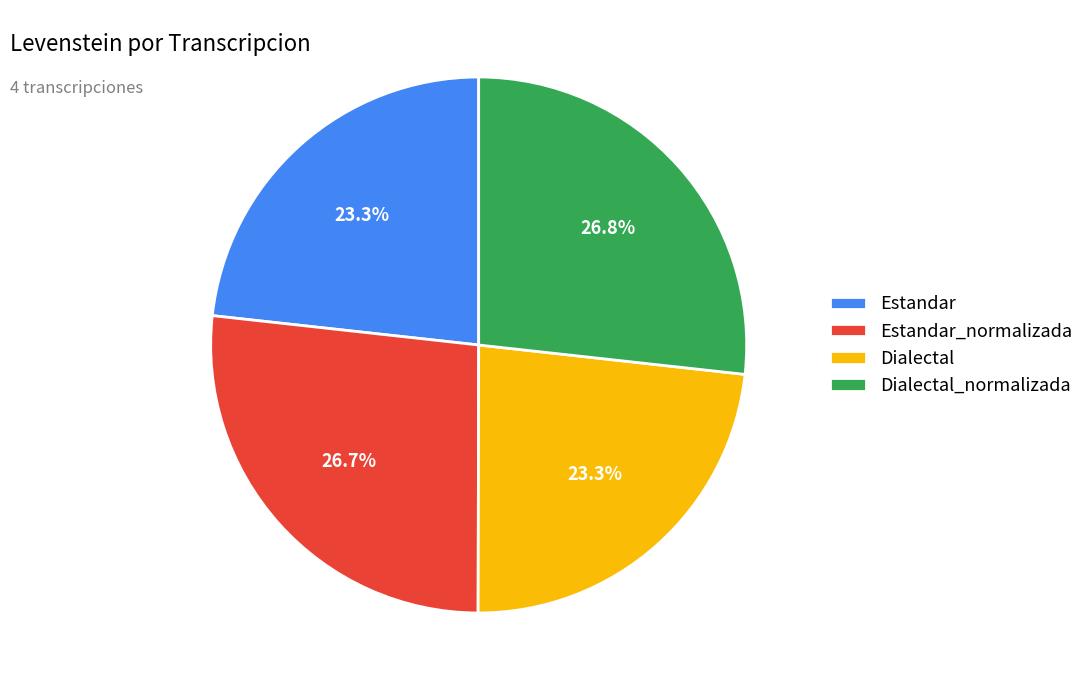

Count the number of slices in the pie.

4